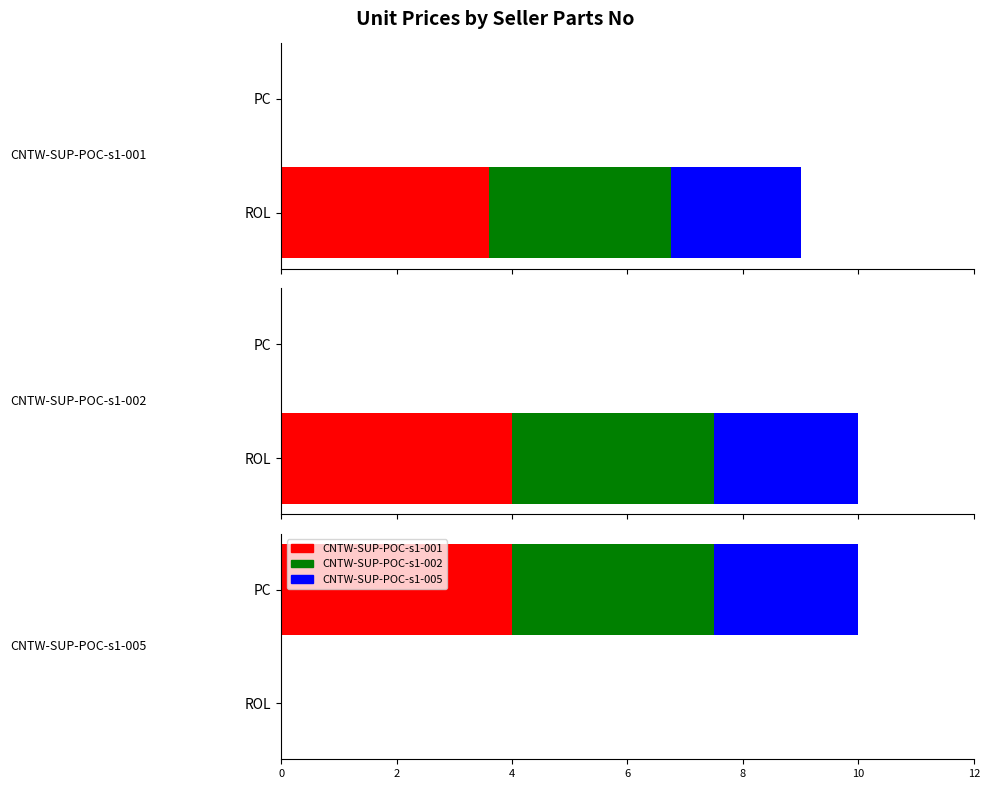

Reading left to right, extract all data points from this chart.

CNTW-SUP-POC-s1-001: 0.0	4.0
CNTW-SUP-POC-s1-002: 0.0	3.5
CNTW-SUP-POC-s1-005: 0.0	2.5